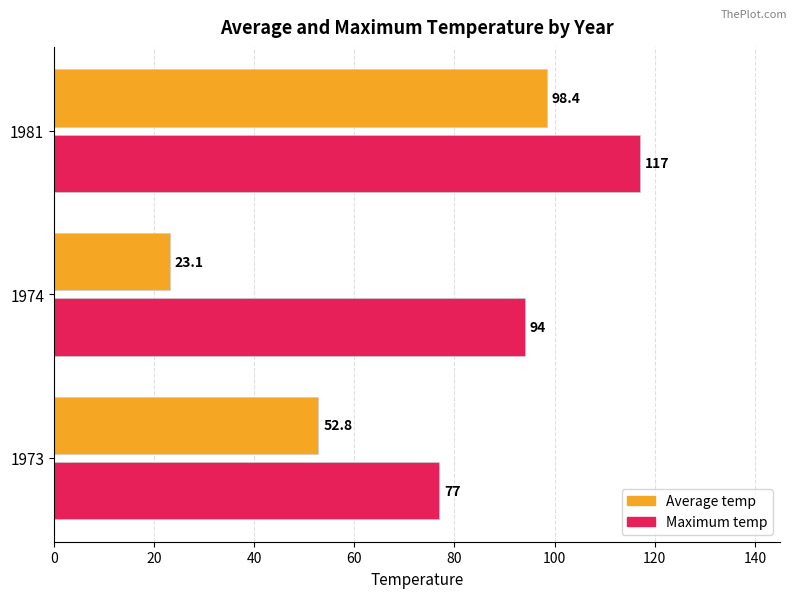

The value of Maximum temp at 1973 is 121.4. True or false?

False